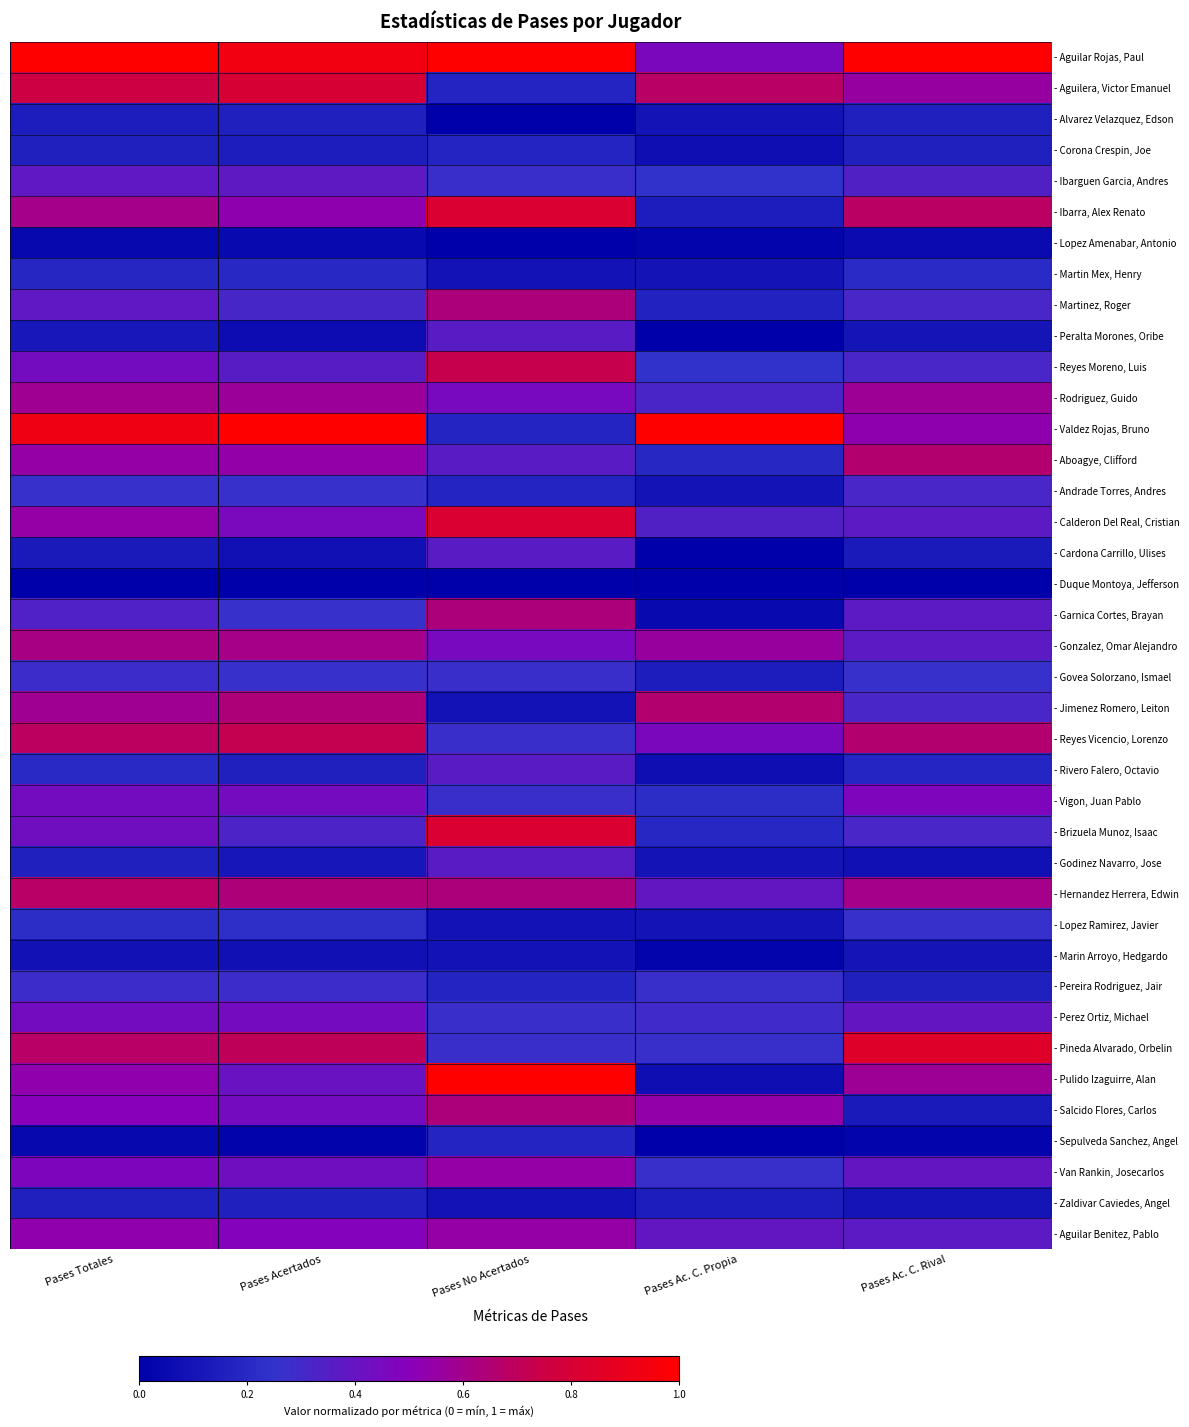

What is the spread (max minus min) of values at Pases Acertados?

1.0